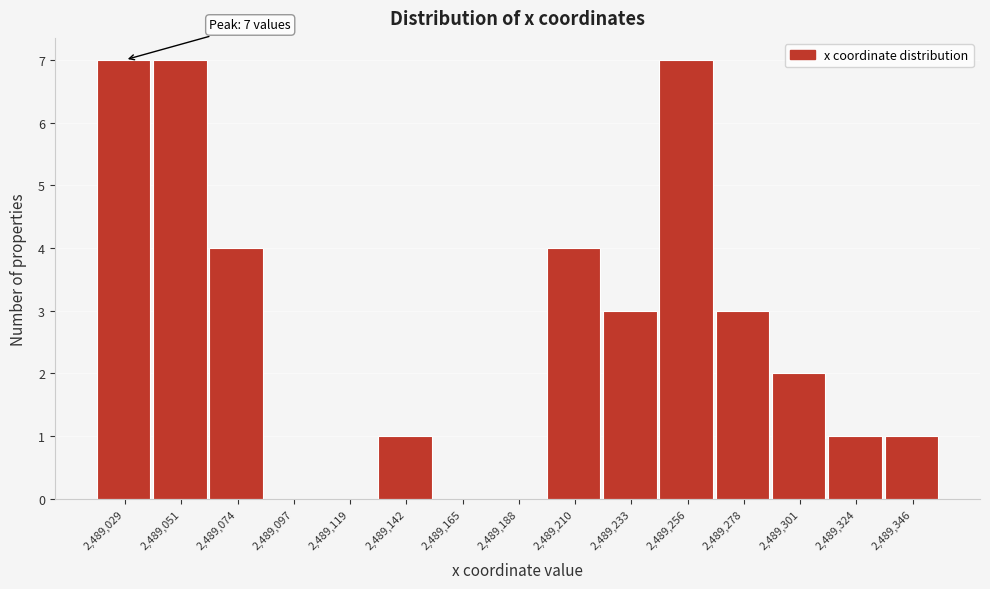

Reading left to right, transcribe all the data shown in this chart.

2,489,029=7	2,489,051=7	2,489,074=4	2,489,097=0	2,489,119=0	2,489,142=1	2,489,165=0	2,489,188=0	2,489,210=4	2,489,233=3	2,489,256=7	2,489,278=3	2,489,301=2	2,489,324=1	2,489,346=1